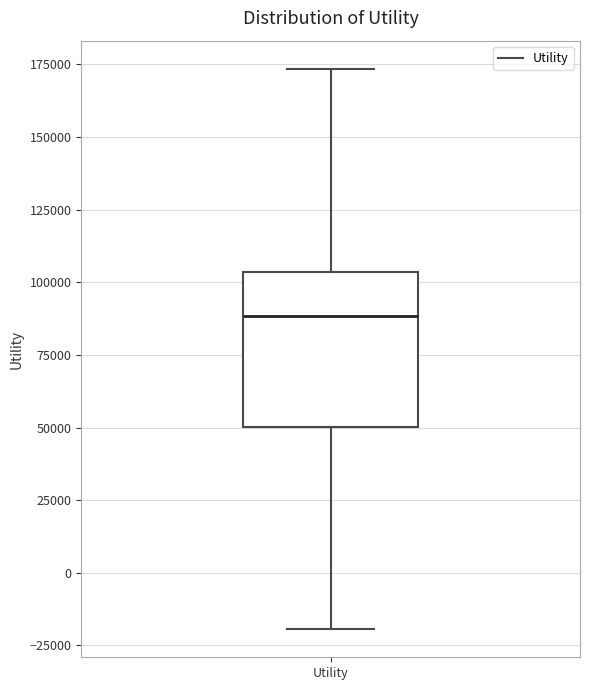

Read this box plot against the y-axis: the position of the median line, the range covered by the box, and the ends of both whiskers. The values are not printed on the chart, so give them approximately, as read against the axis.

median 90000, box 50000 to 105000, whiskers -20000 to 175000